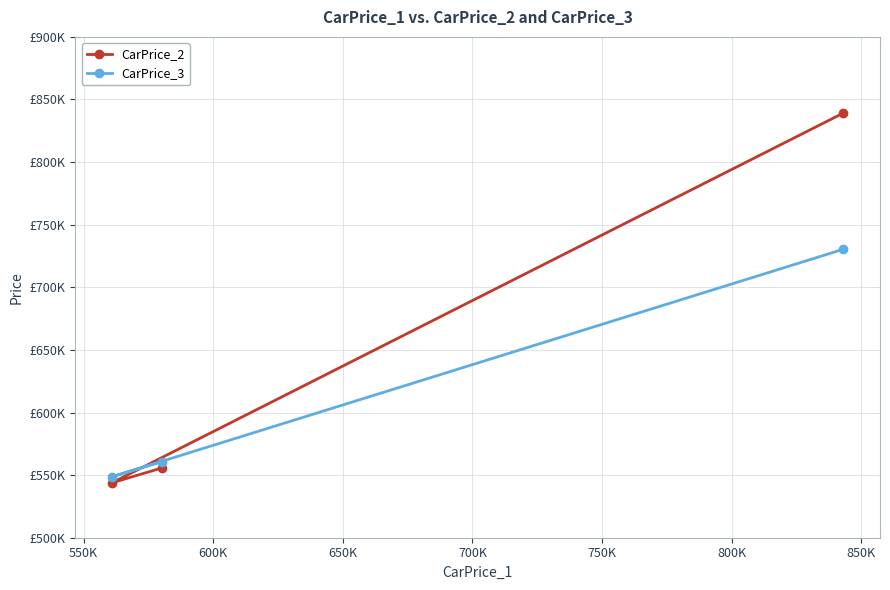

What are all the series names shown in the legend?

CarPrice_2, CarPrice_3